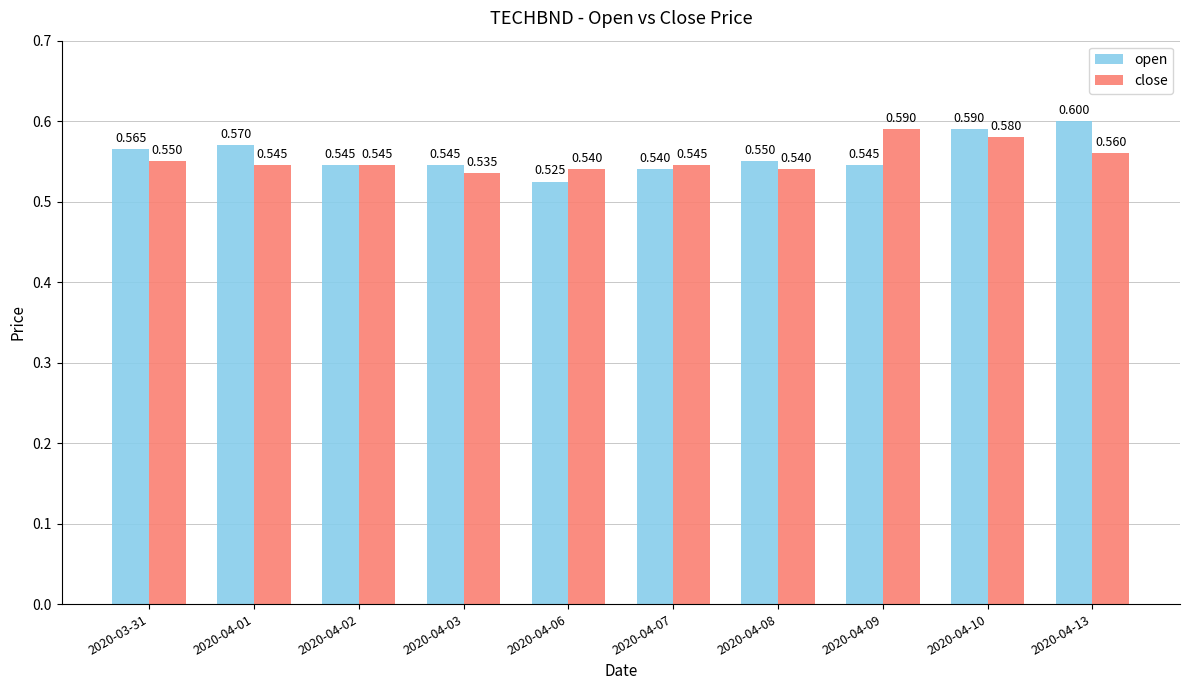

Does the chart contain any negative values?

No